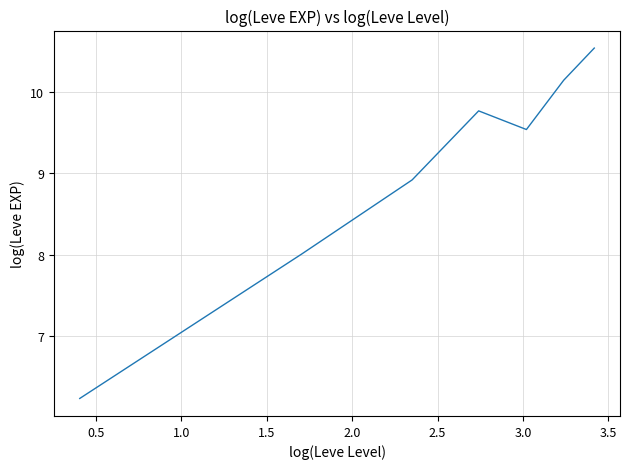

True or false: the data has more than 1 interior local peaks.

False